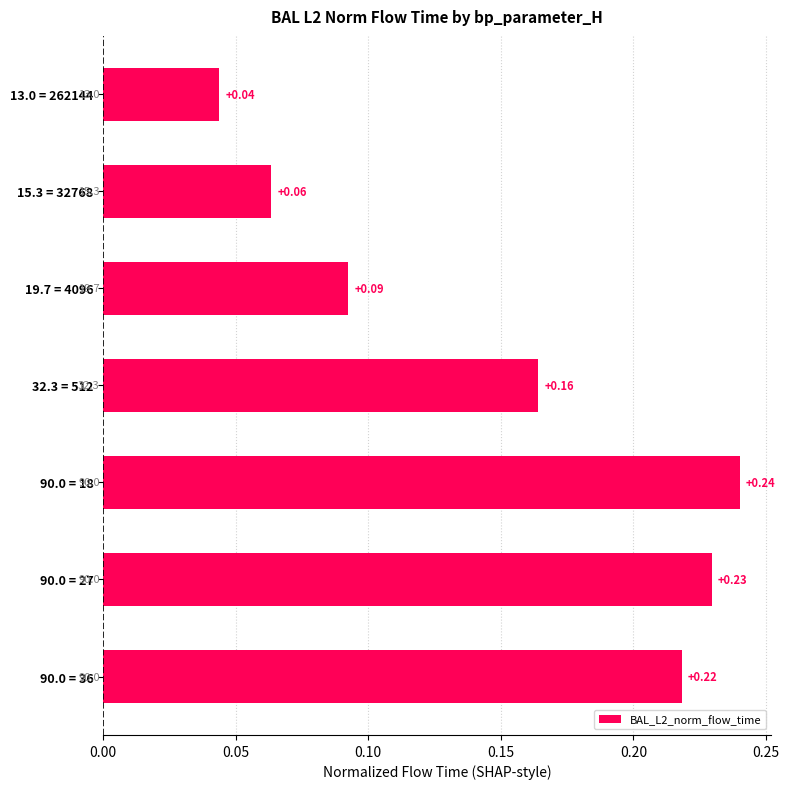

Rank the categories by value from highest to lowest.

90.0 = 18, 90.0 = 27, 90.0 = 36, 32.3 = 512, 19.7 = 4096, 15.3 = 32768, 13.0 = 262144